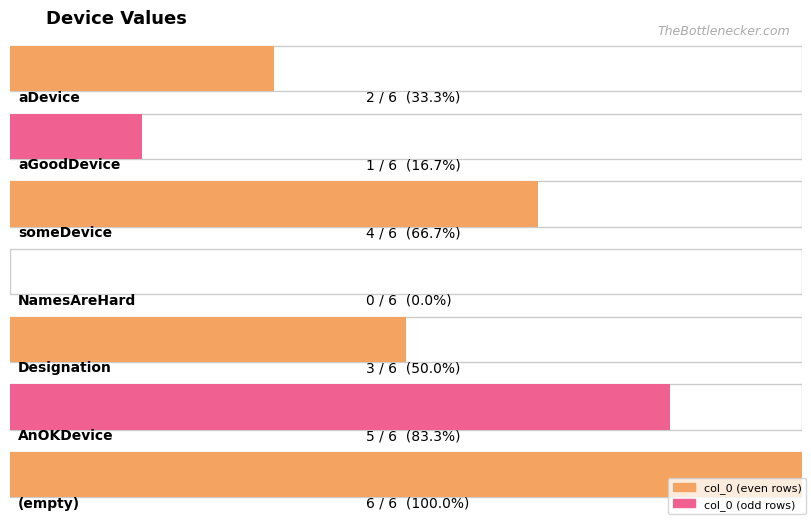

True or false: the data shows 2 at aGoodDevice.

False